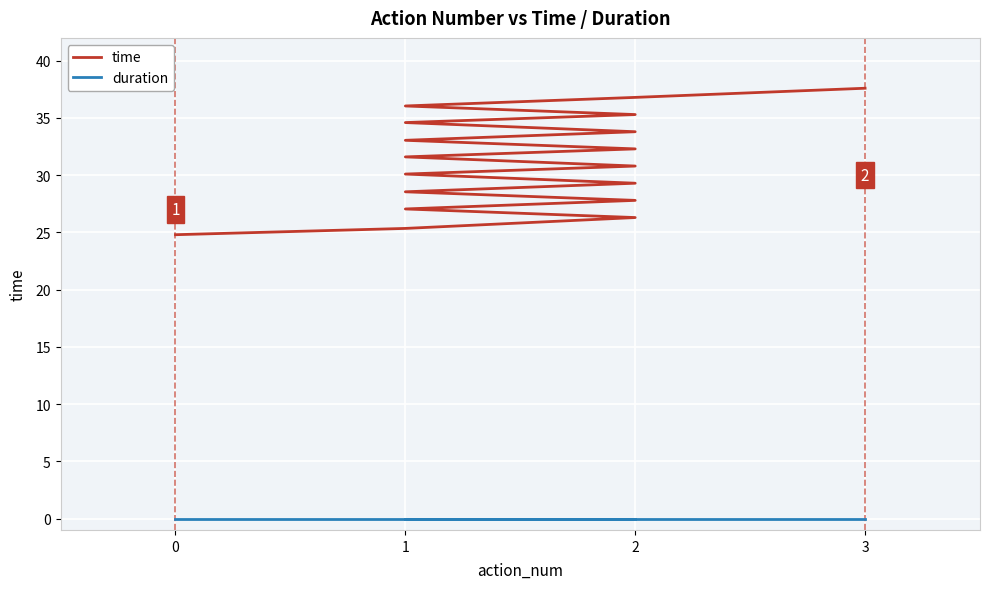

The duration series shows 0.0 at 2. True or false?

True